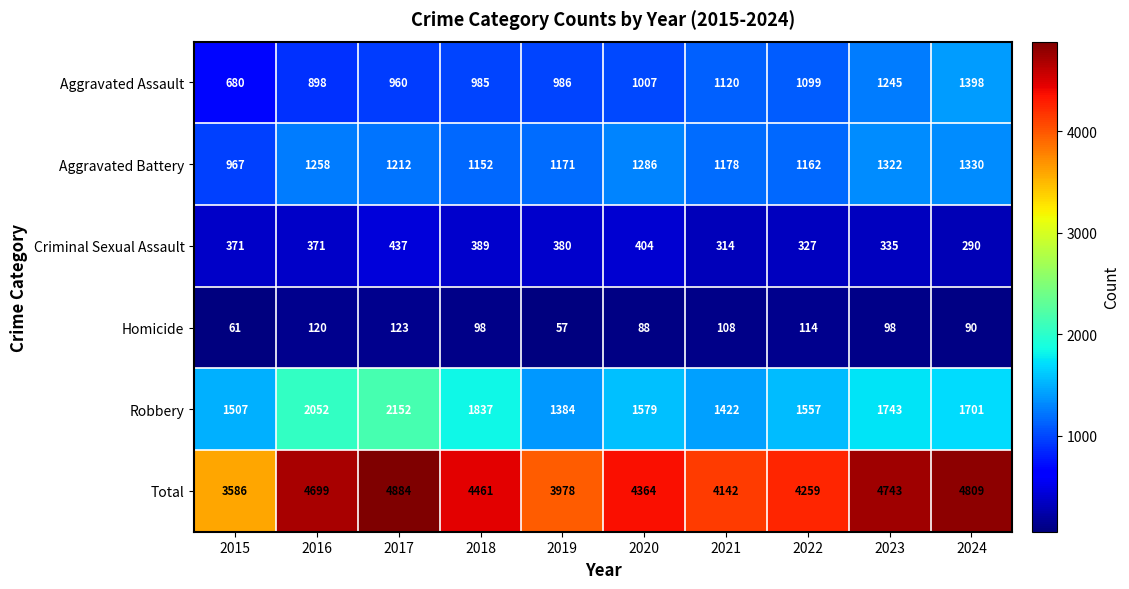

What is the total value across all series at 2021?

8284